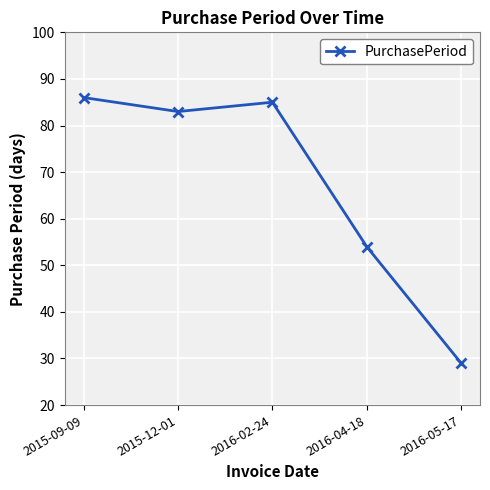

Which label corresponds to the smallest value in the chart?

2016-05-17